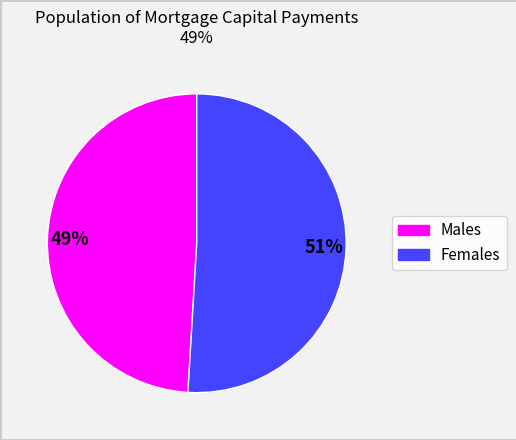

Is there a majority slice in this chart?

Yes